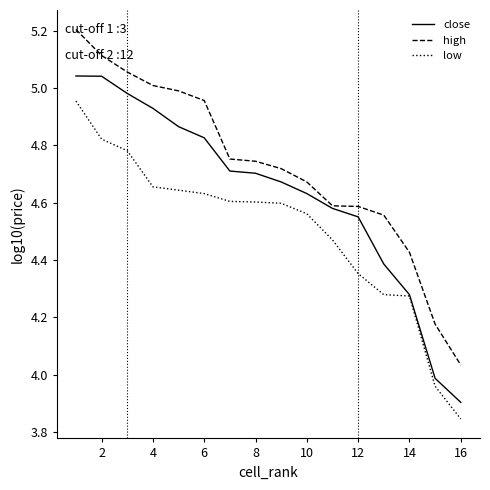

How many distinct data groups are displayed?

3